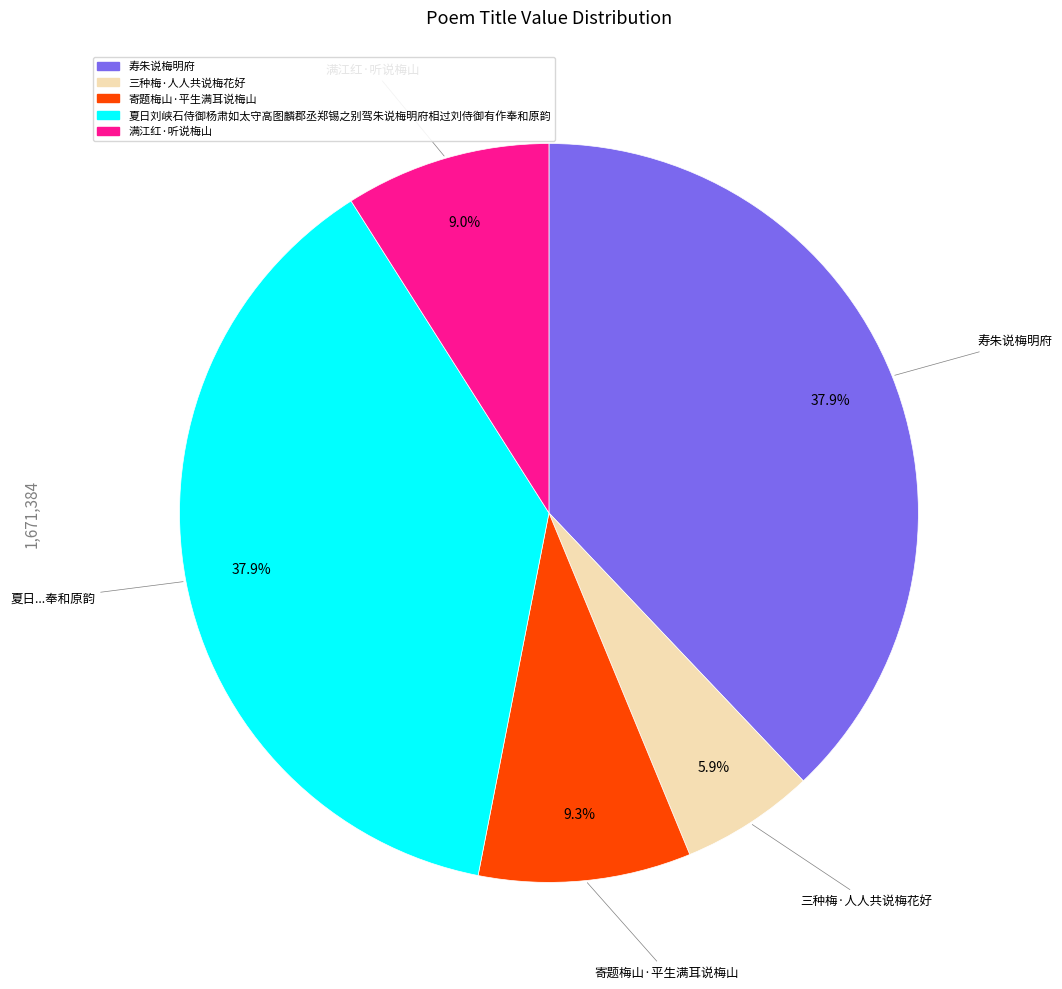

Approximately how many times larger is the value at 三种梅·人人共说梅花好 compared to 夏日刘峡石侍御杨肃如太守高图麟郡丞郑锡之别驾朱说梅明府相过刘侍御有作奉和原韵?

0.2